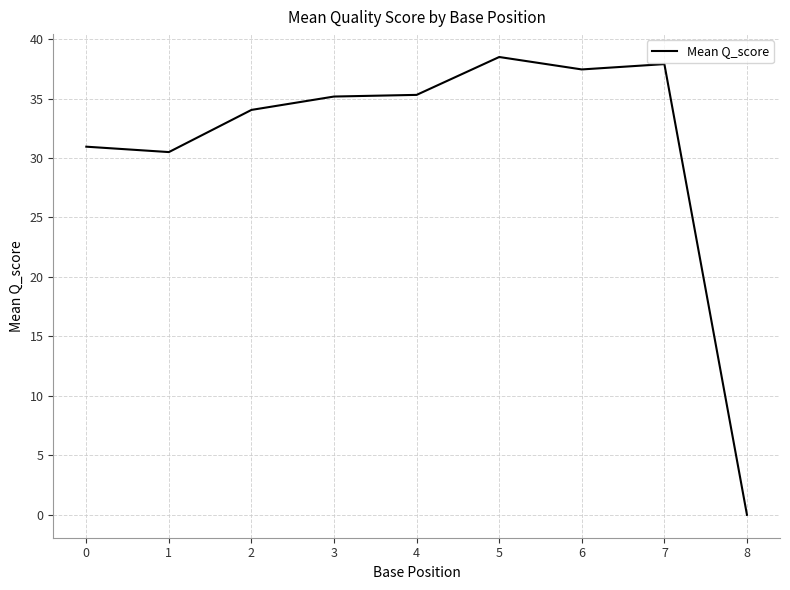

How many lines are shown in the chart?

1